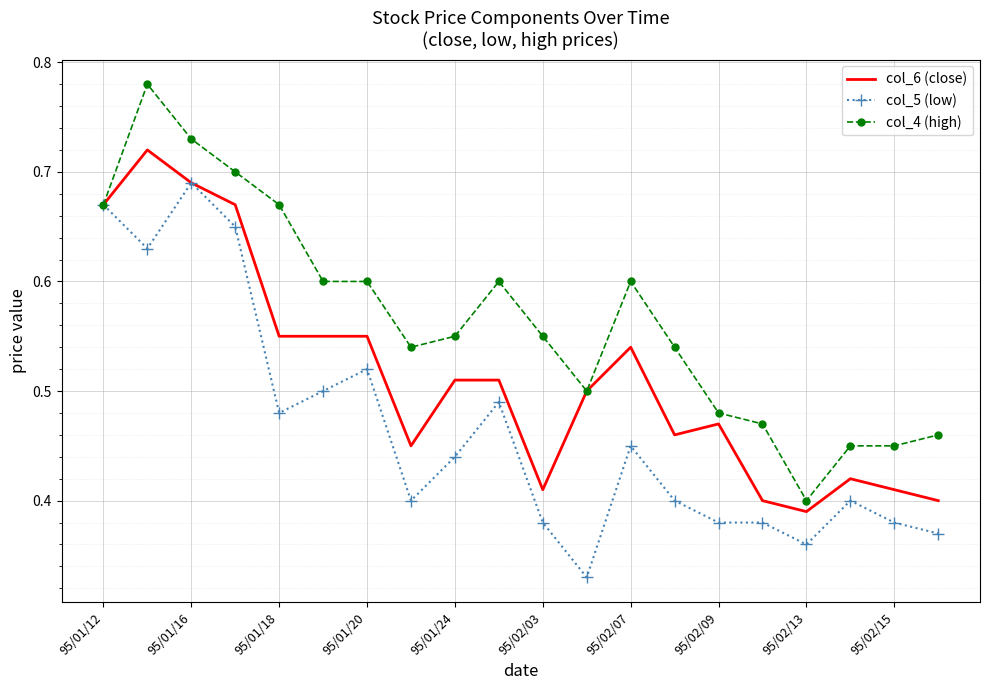

List the series in order of their peak value, lowest first.

col_5 (low), col_6 (close), col_4 (high)